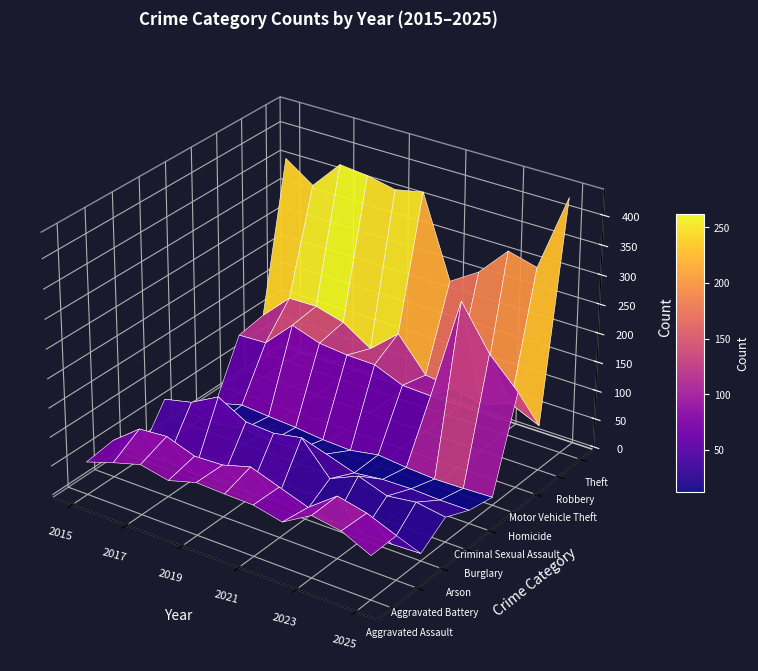

Where does the Aggravated Battery series first go above 85?

2016